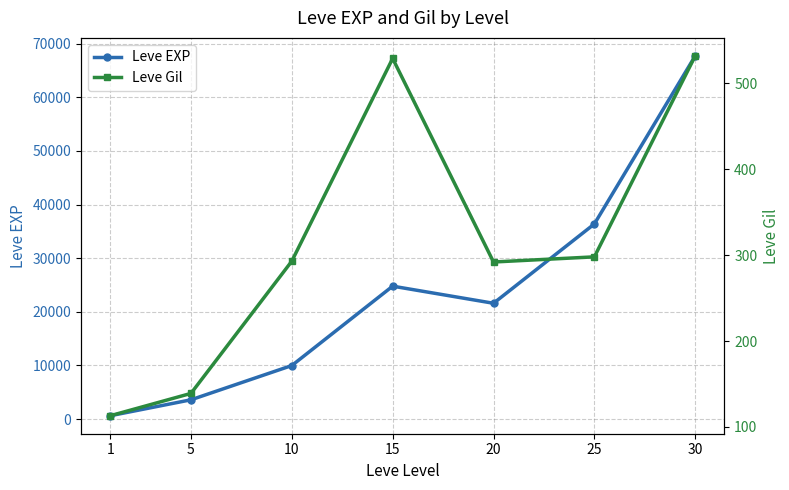

True or false: Leve EXP has a value of 5813 at 15.

False